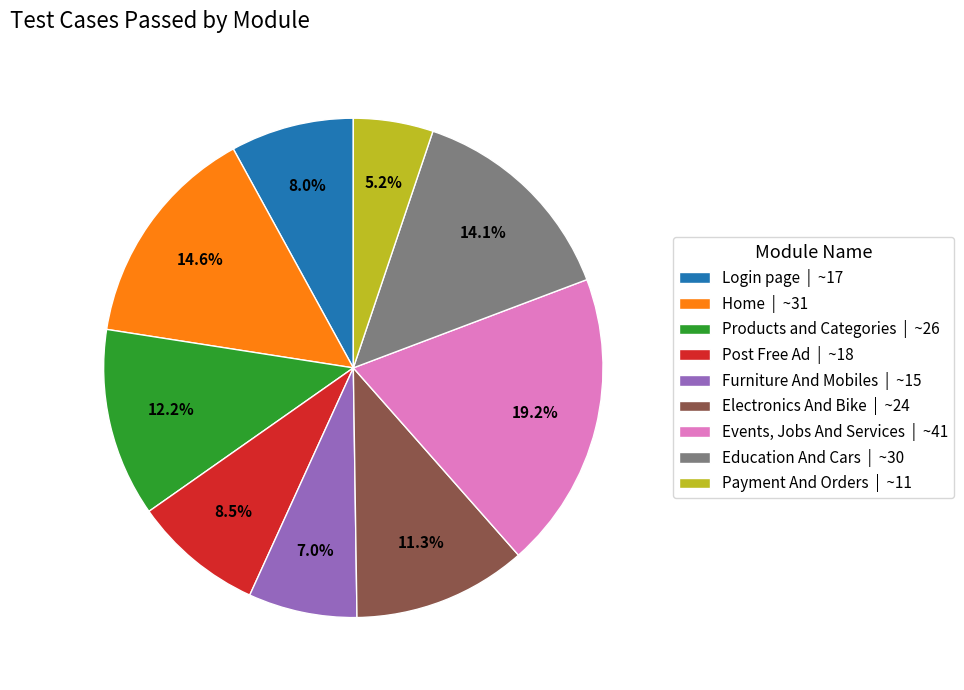

Between Payment And Orders | ~11 and Events, Jobs And Services | ~41, which is larger?

Events, Jobs And Services | ~41